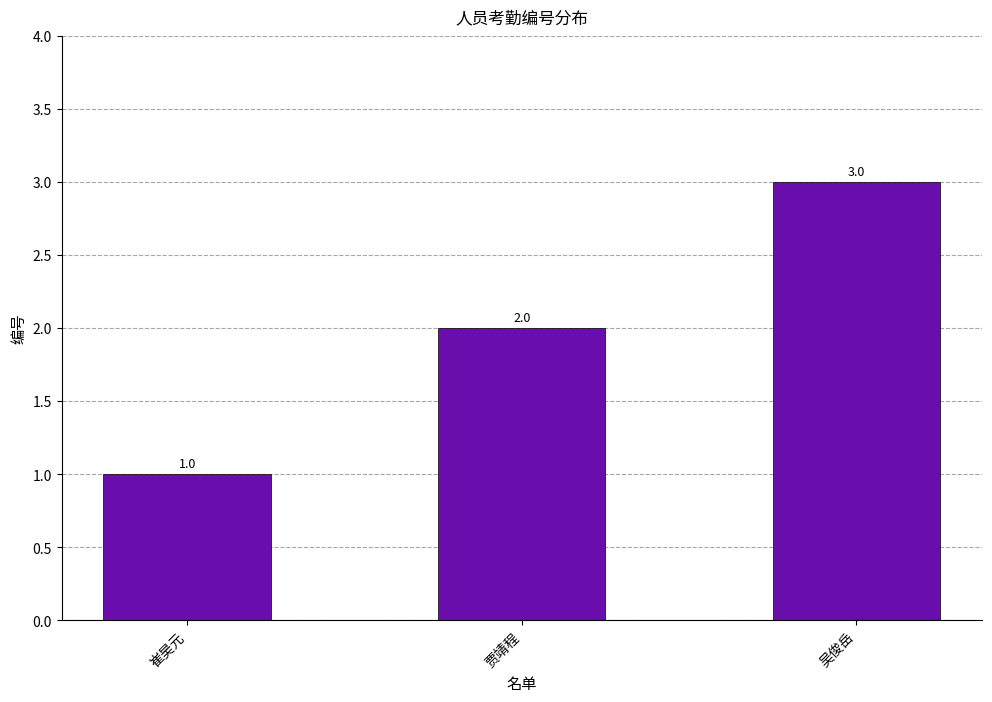

What position from the right is 贾靖程?

2